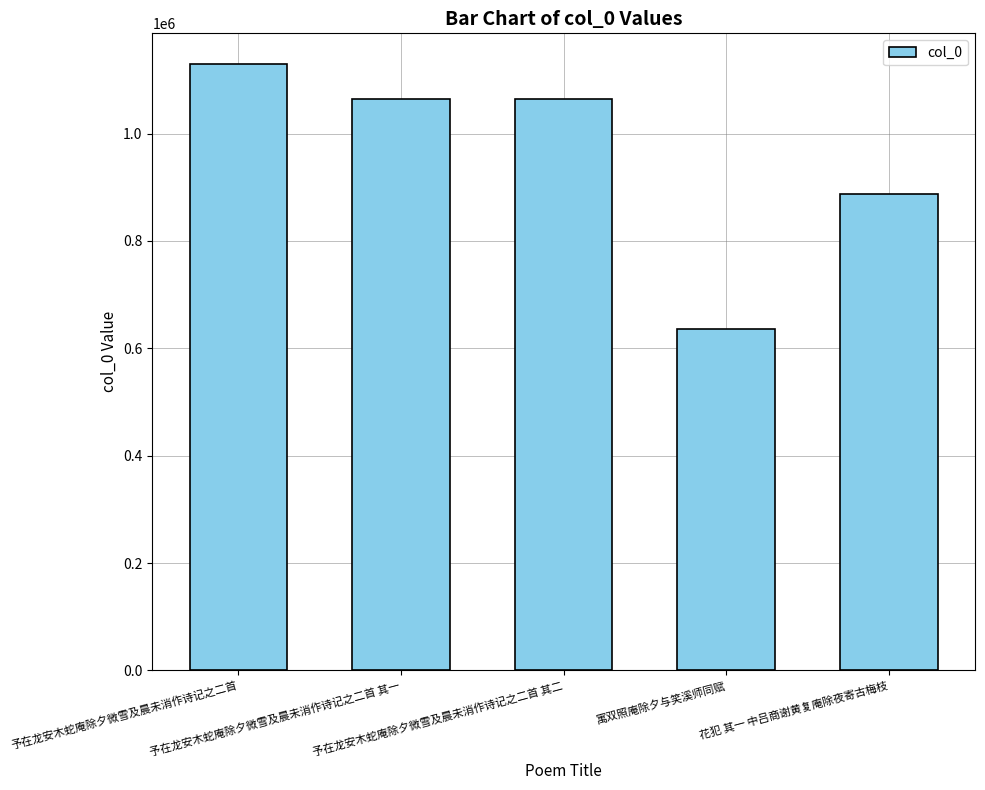

True or false: the data shows 1988125 at 予在龙安木蛇庵除夕微雪及晨未消作诗记之二首.

False